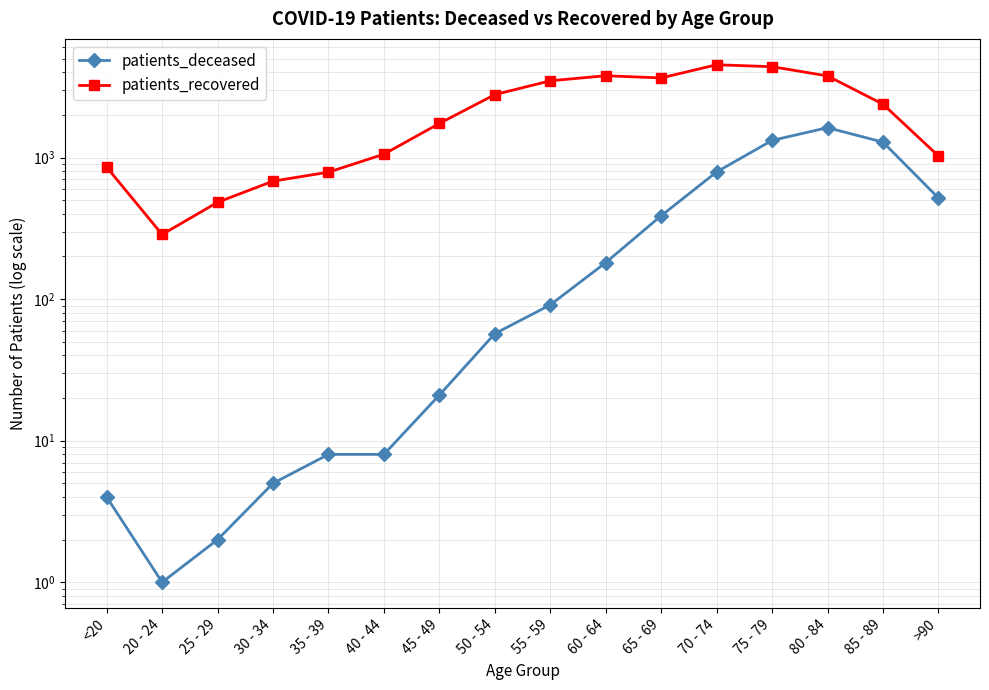

How many values in the patients_deceased series are below 91?

8